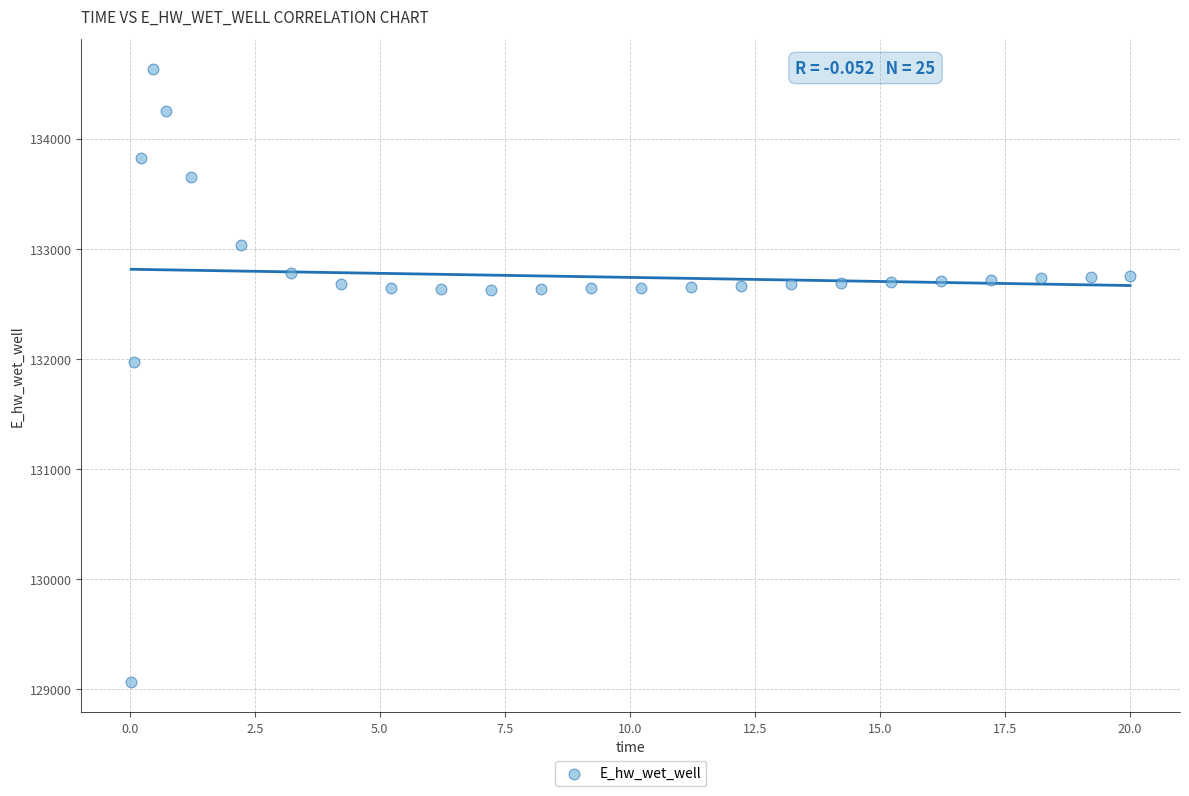

What Y value in the scatter plot is closest to 131849?

131970.0